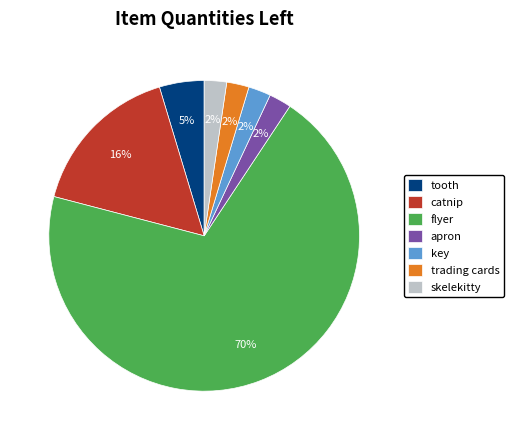

To the nearest percent, what is the average slice percentage?

14%